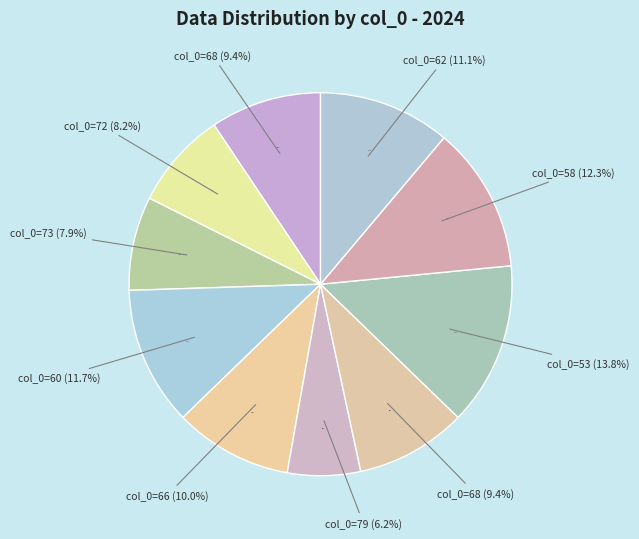

Rank the categories by value from highest to lowest.

53, 58, 60, 62, 66, 68, 68, 72, 73, 79